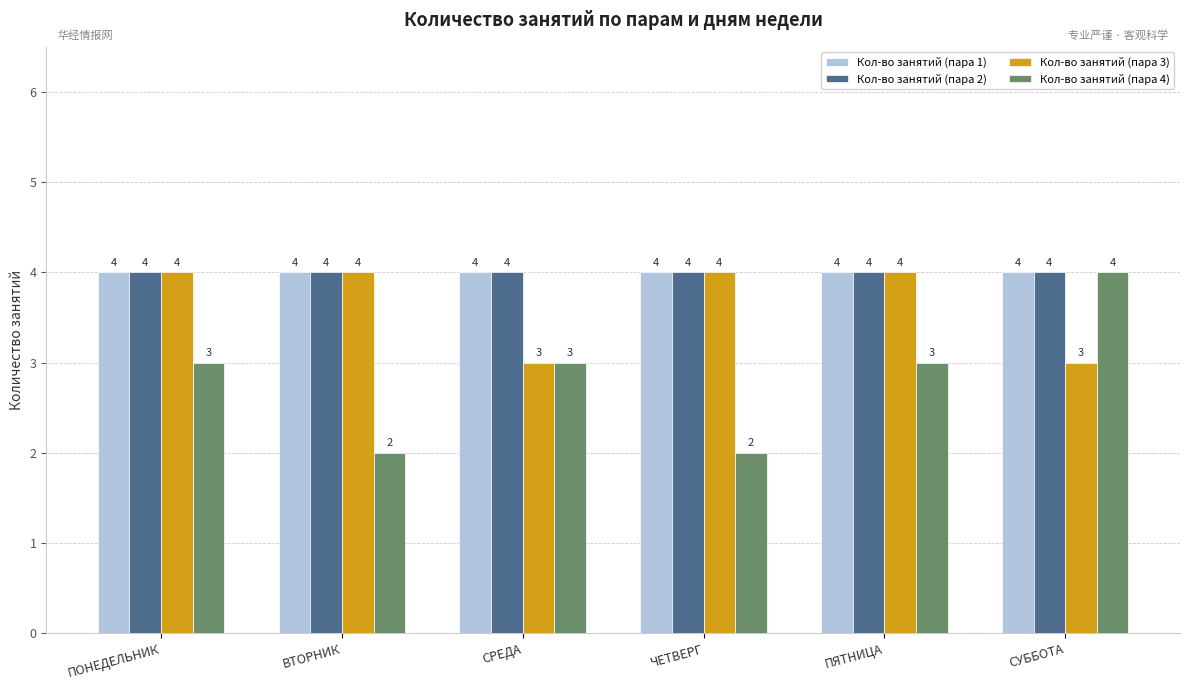

Count the number of categories in the chart.

6